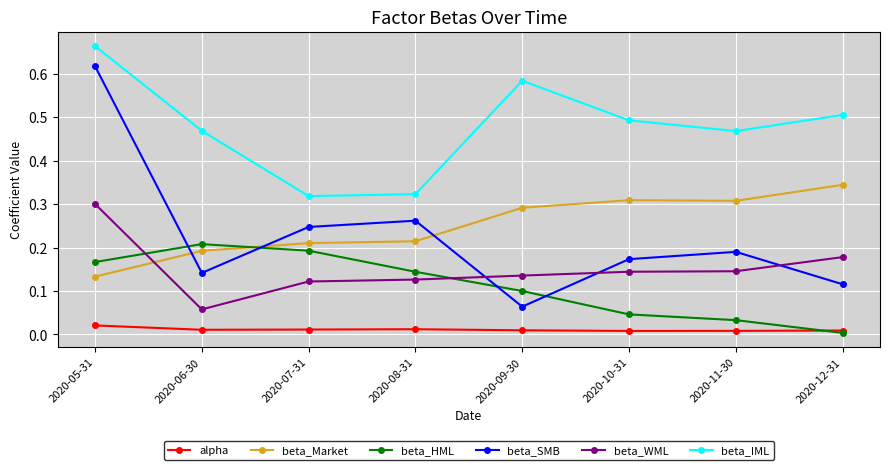

True or false: beta_HML and beta_SMB intersect in this chart.

True